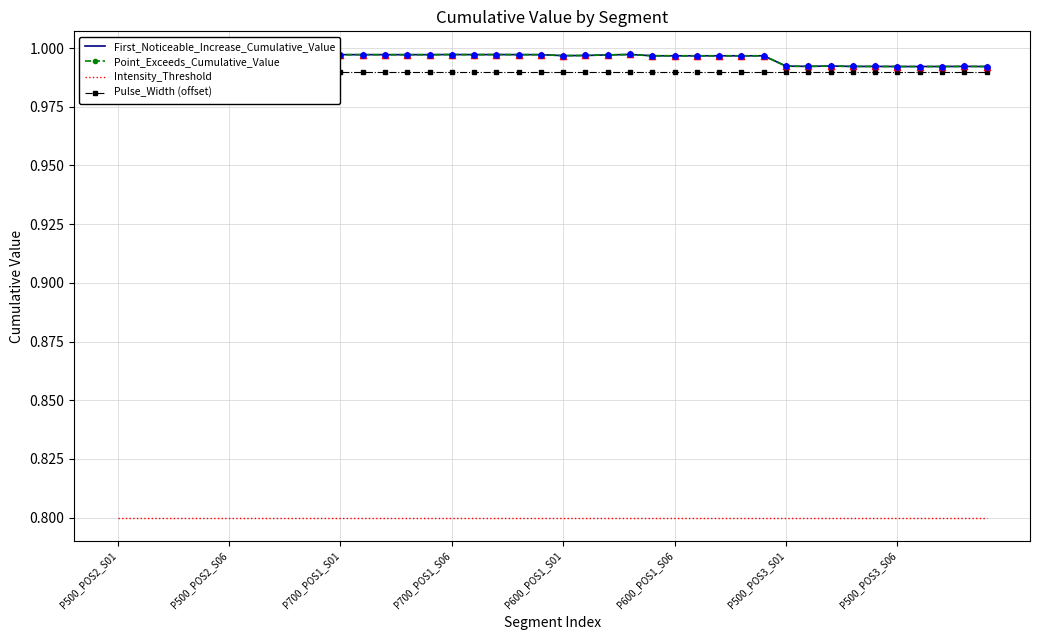

Which series has the widest spread of Y values?

First_Noticeable_Increase_Cumulative_Value